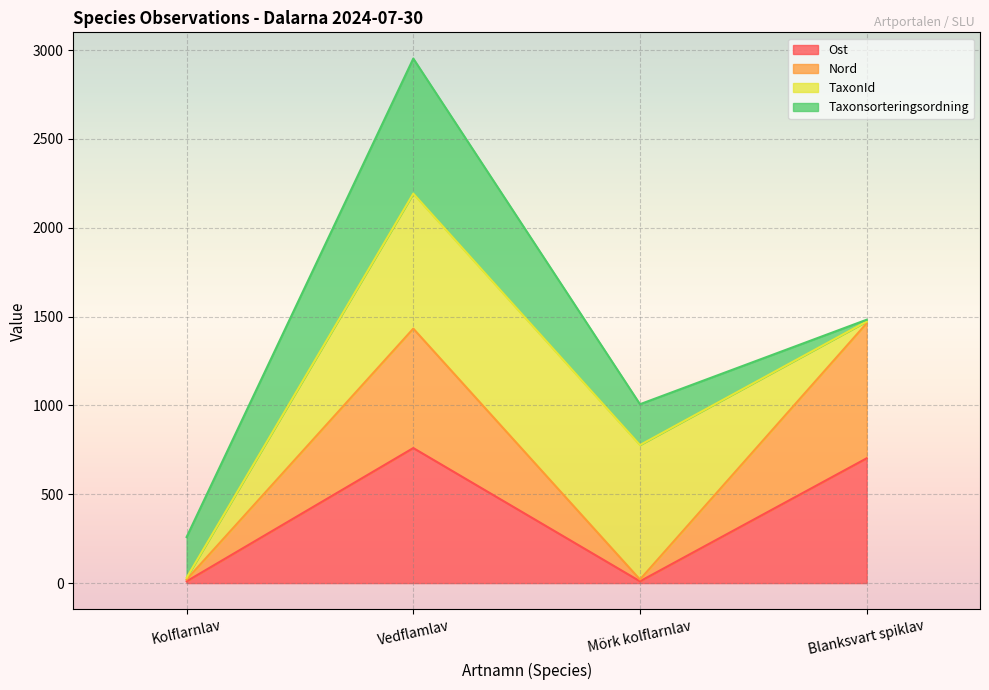

What is the minimum value for Ost?

10.0